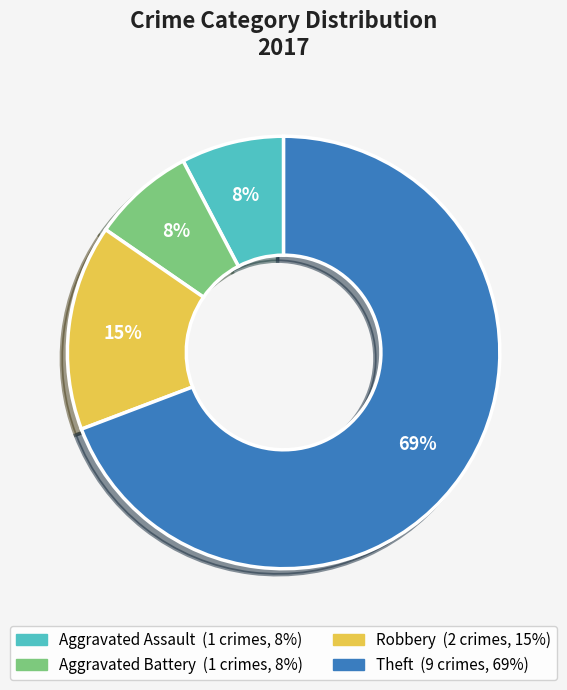

To the nearest percent, what is the difference between the Robbery and Theft slice percentages?

54%